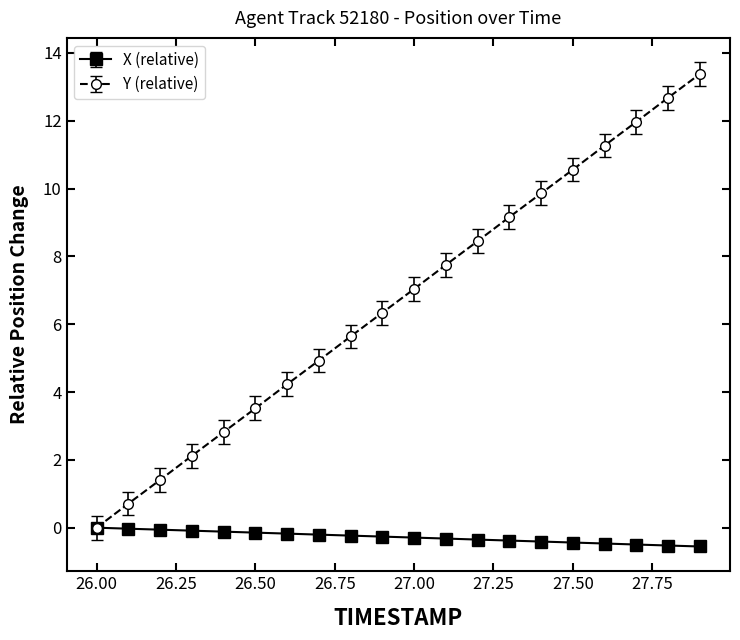

What is the minimum value shown in the chart?

-0.6